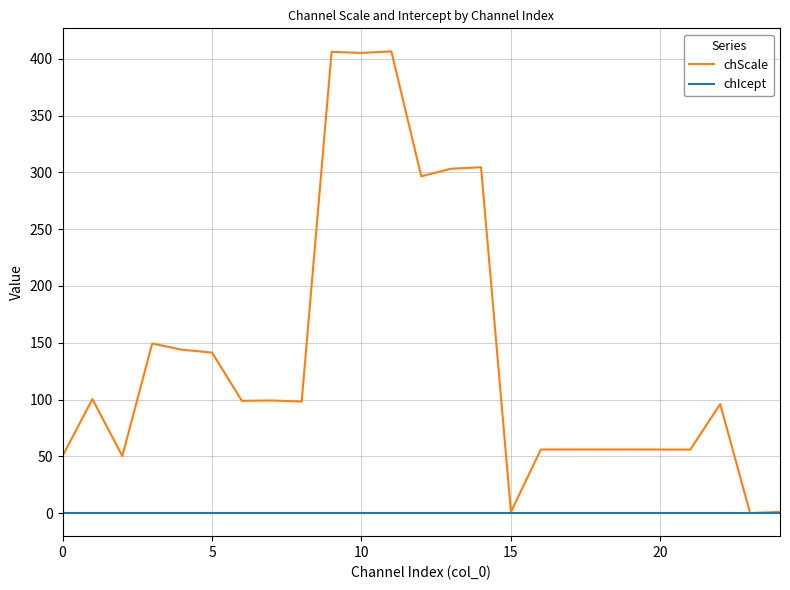

Which series has the largest range (max minus min)?

chScale